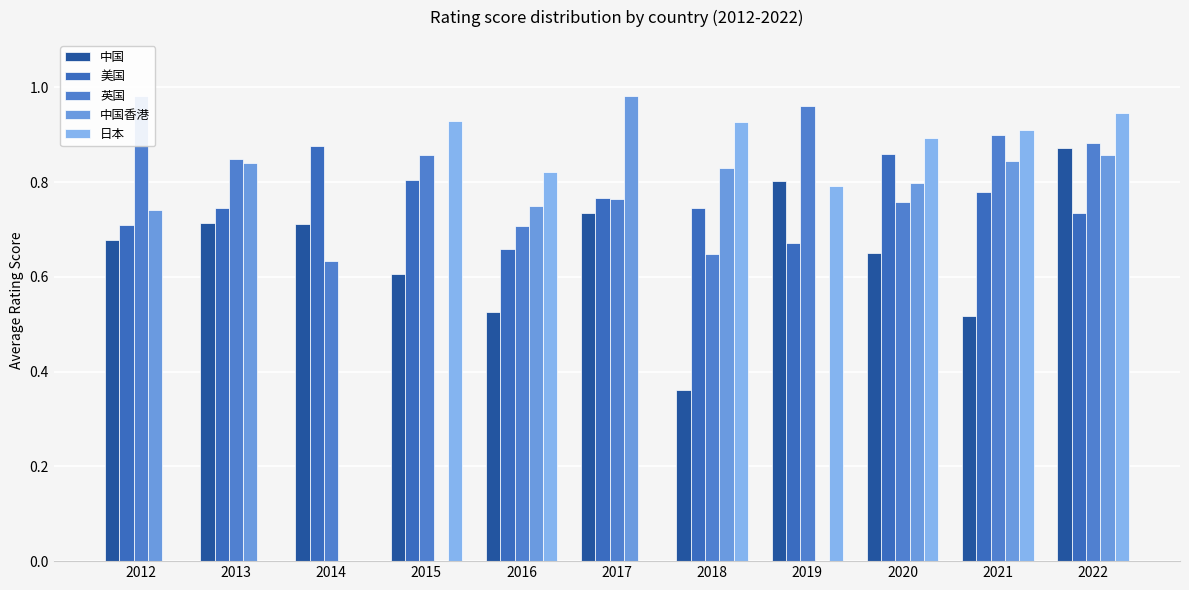

How many categories are shown in the chart?

11